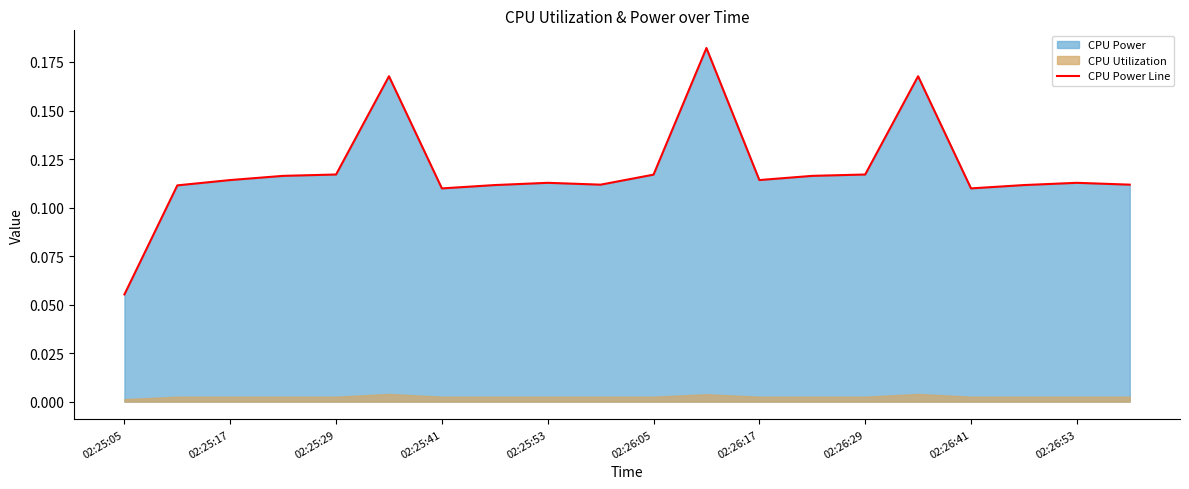

At which label does CPU Power Line reach its minimum?

02:25:05